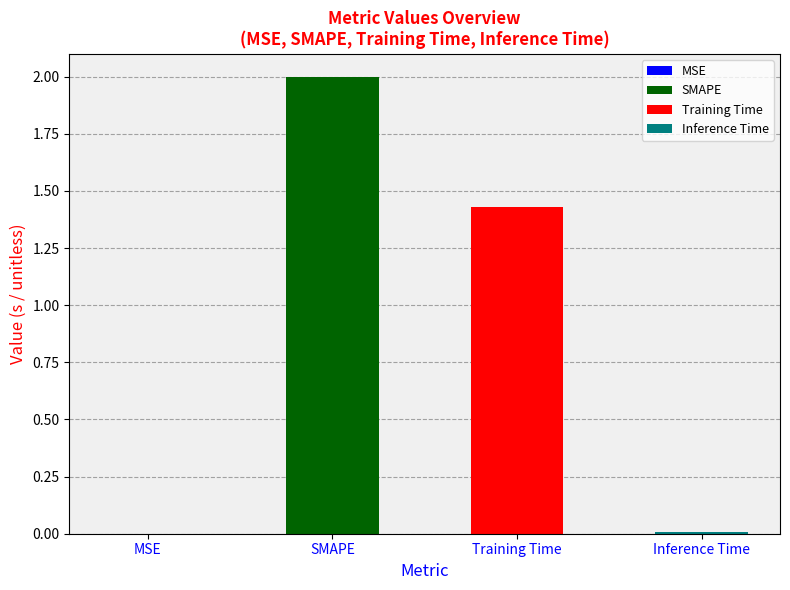

At which category does the chart reach its minimum across all series?

MSE